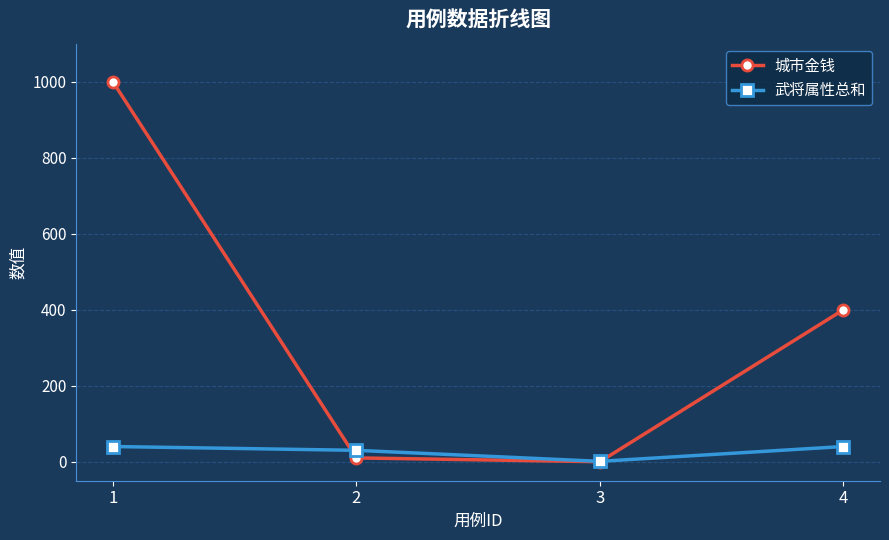

The value of 武将属性总和 at 2 is 30. True or false?

True